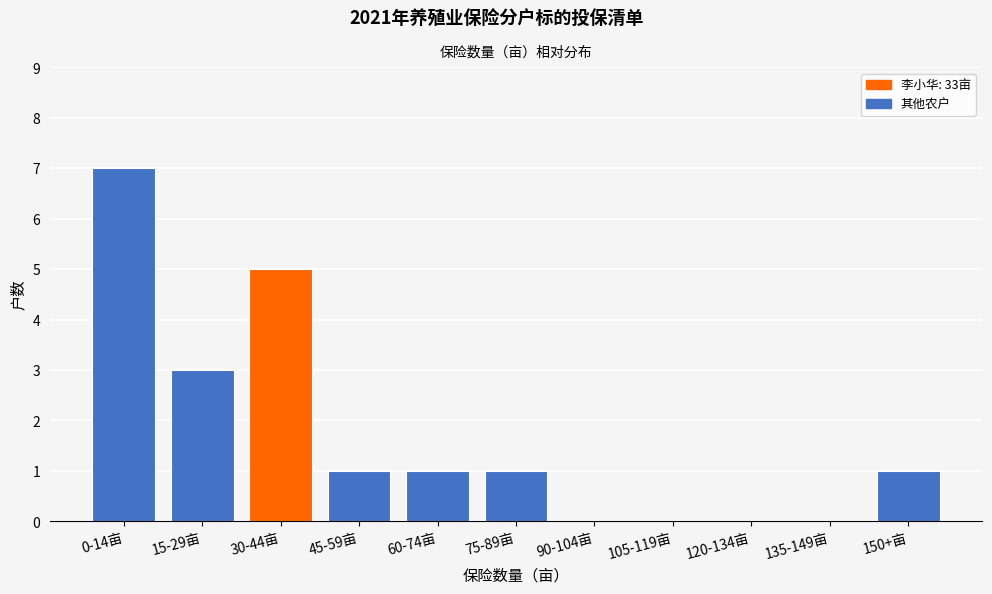

Reading left to right, transcribe all the data shown in this chart.

0-14亩=7	15-29亩=3	30-44亩=5	45-59亩=1	60-74亩=1	75-89亩=1	90-104亩=0	105-119亩=0	120-134亩=0	135-149亩=0	150+亩=1